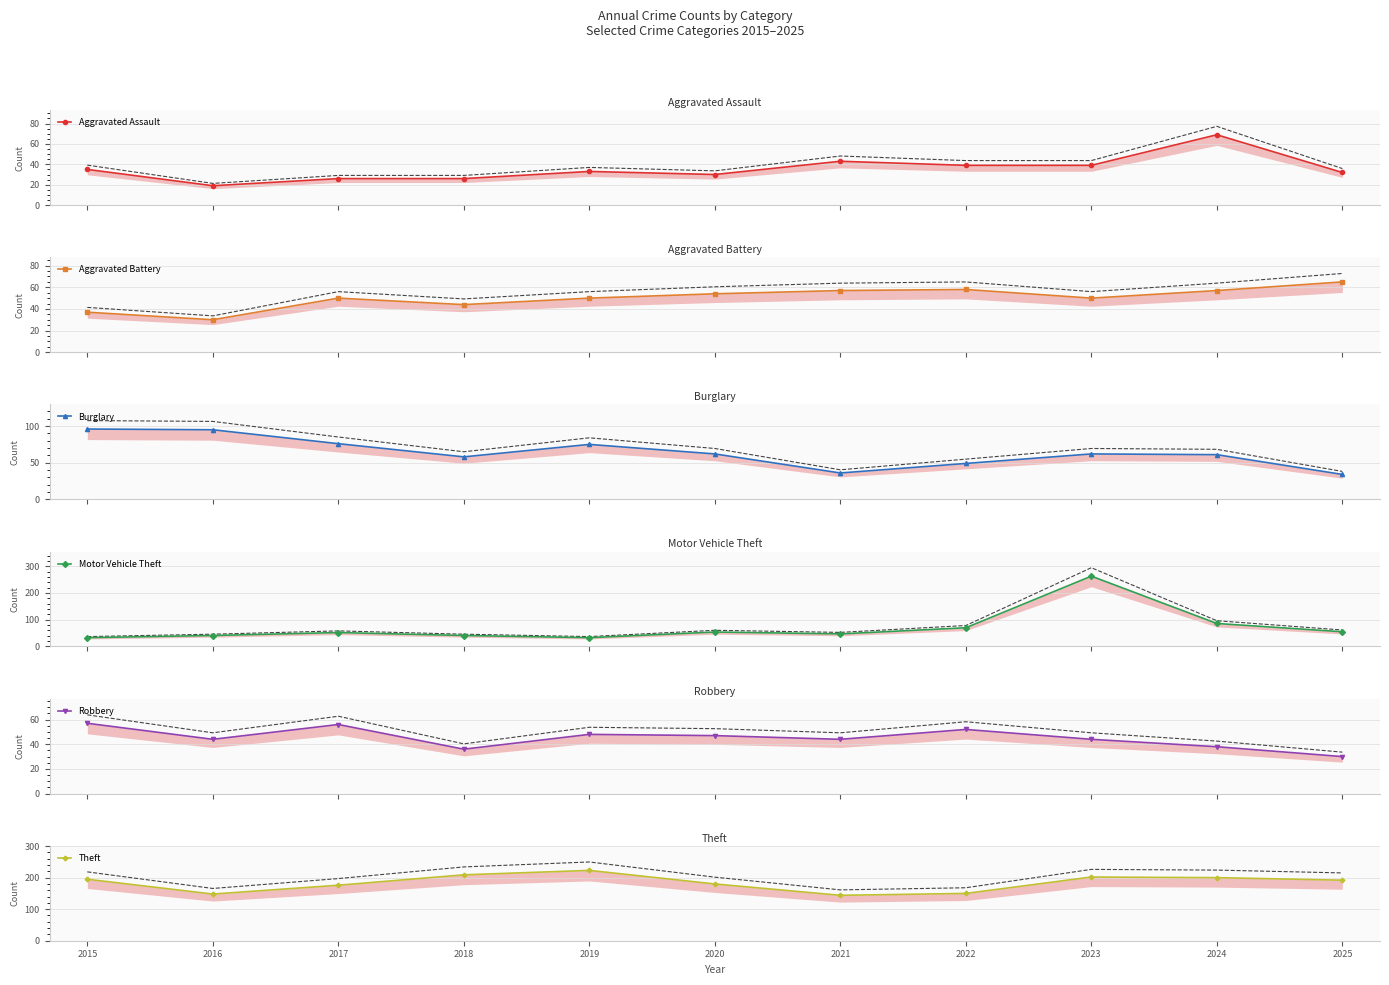

What are all the series names shown in the legend?

Aggravated Assault, Aggravated Battery, Burglary, Motor Vehicle Theft, Robbery, Theft